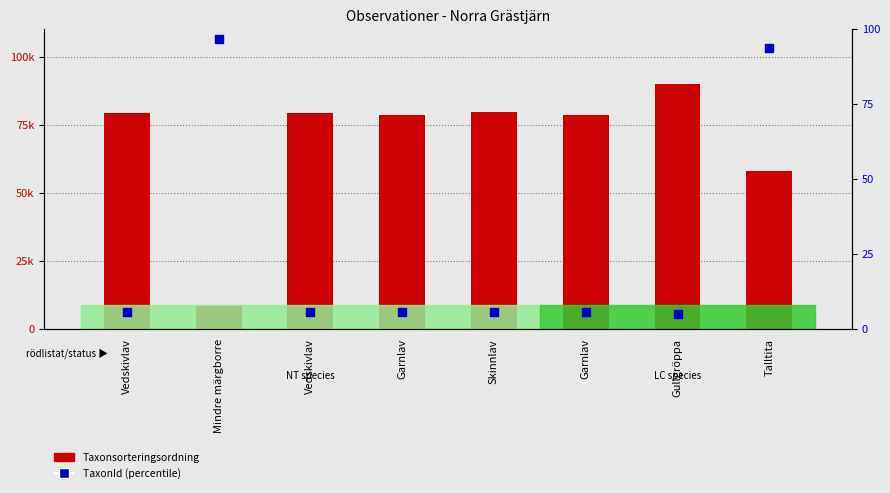

Which series reaches the minimum Y coordinate?

TaxonId (percentile rank)